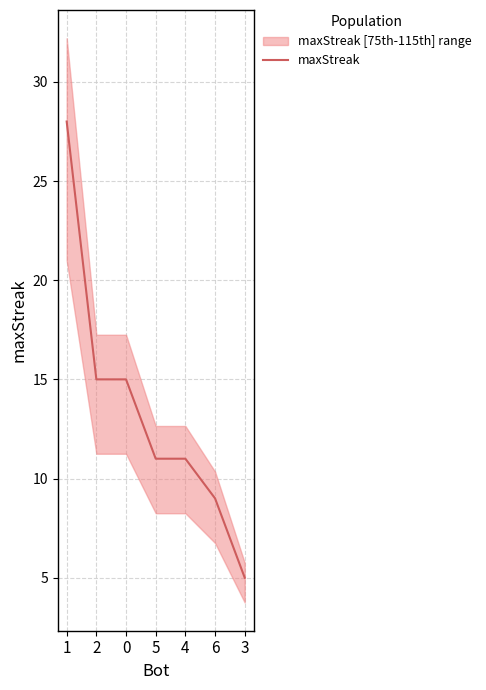

What is the change in value from 4 to 3?

-6